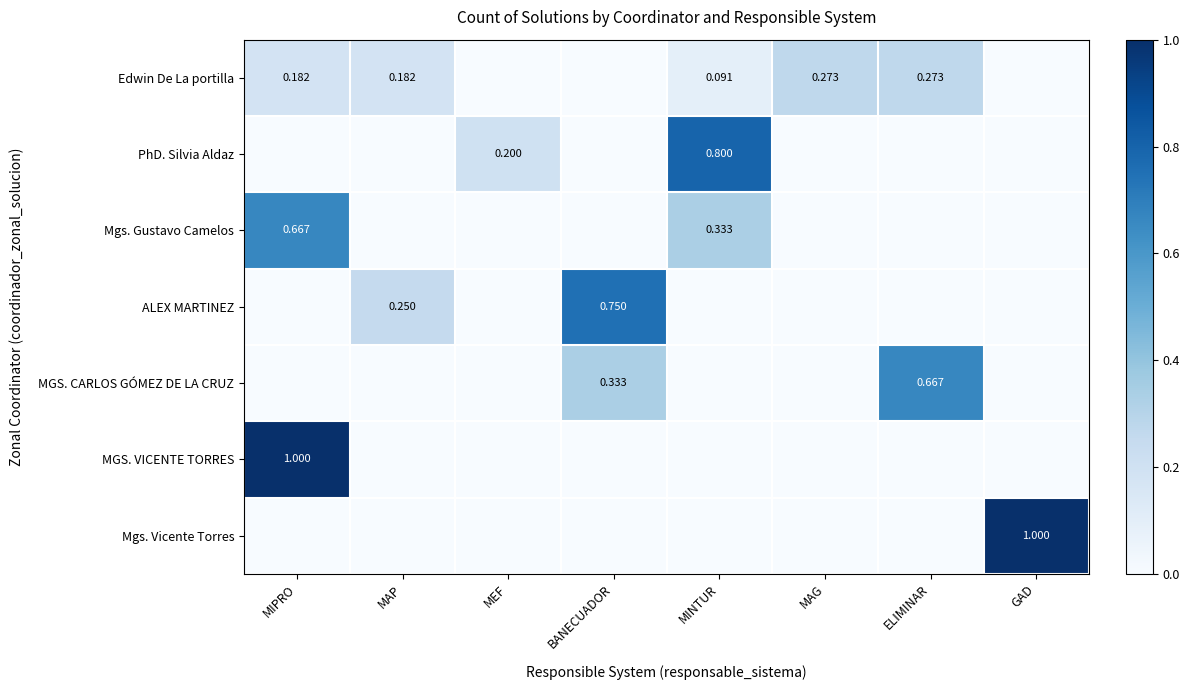

Where is Mgs. Vicente Torres nearest to the value 0?

MIPRO